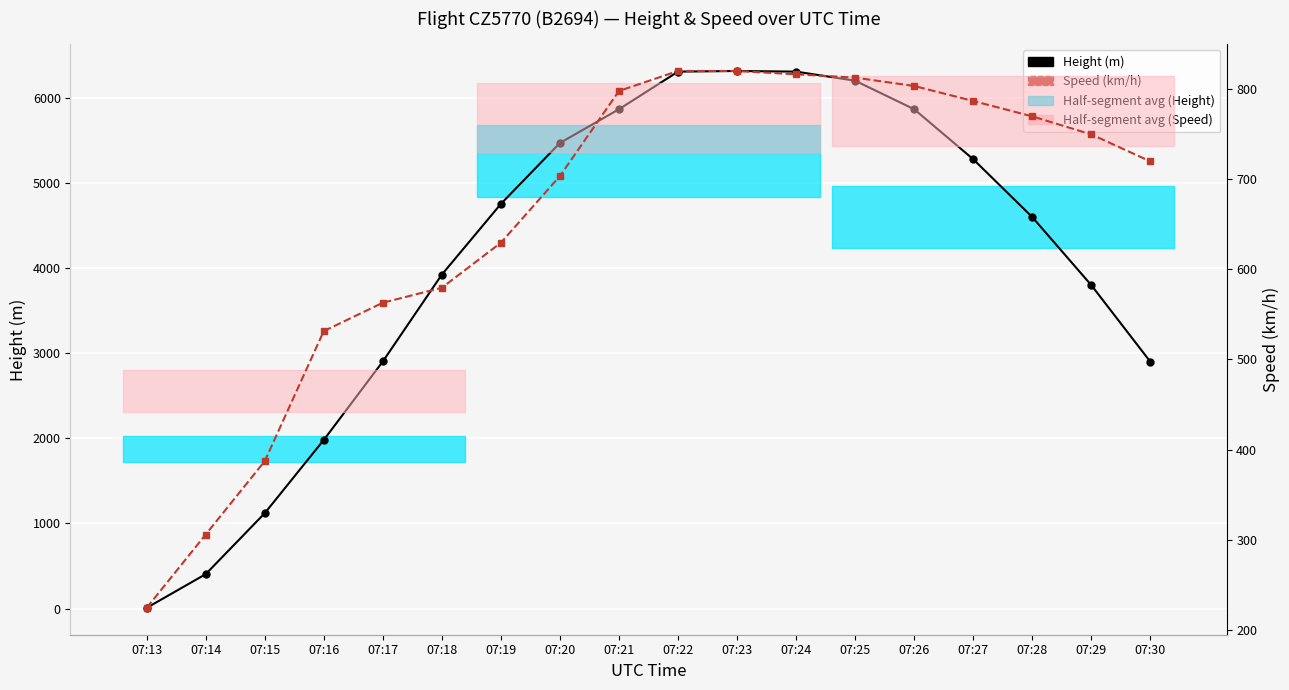

Is the value of Height (m) at 07:18 greater than the value of Speed (km/h) at 07:13?

Yes